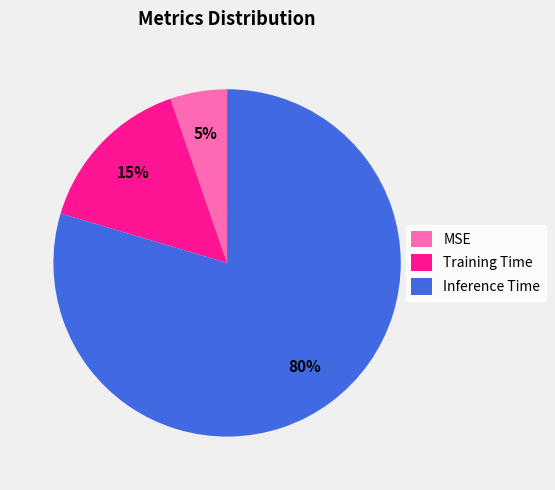

How many slices are in this pie chart?

3